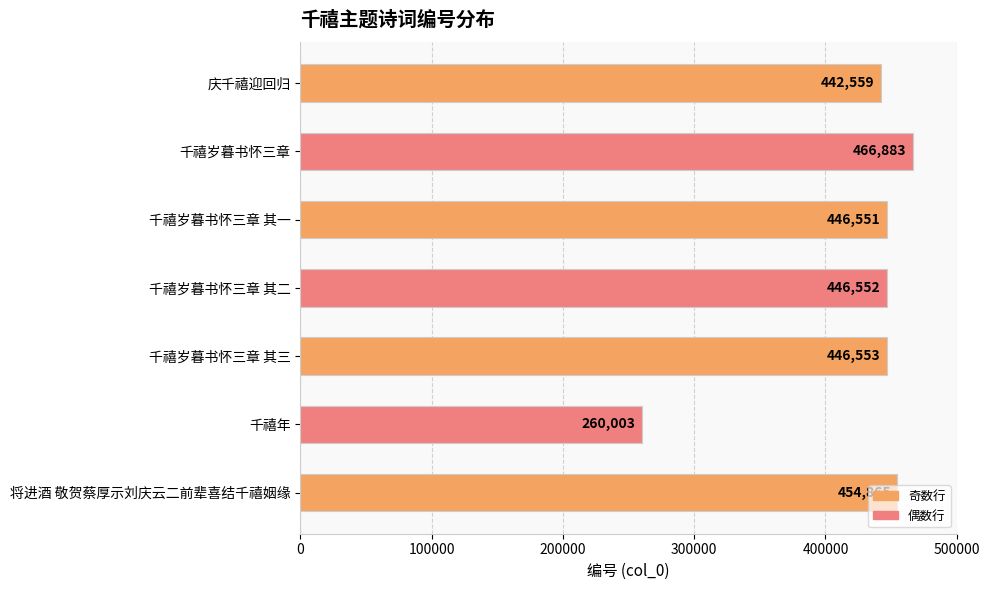

What is the greatest value displayed?

466883